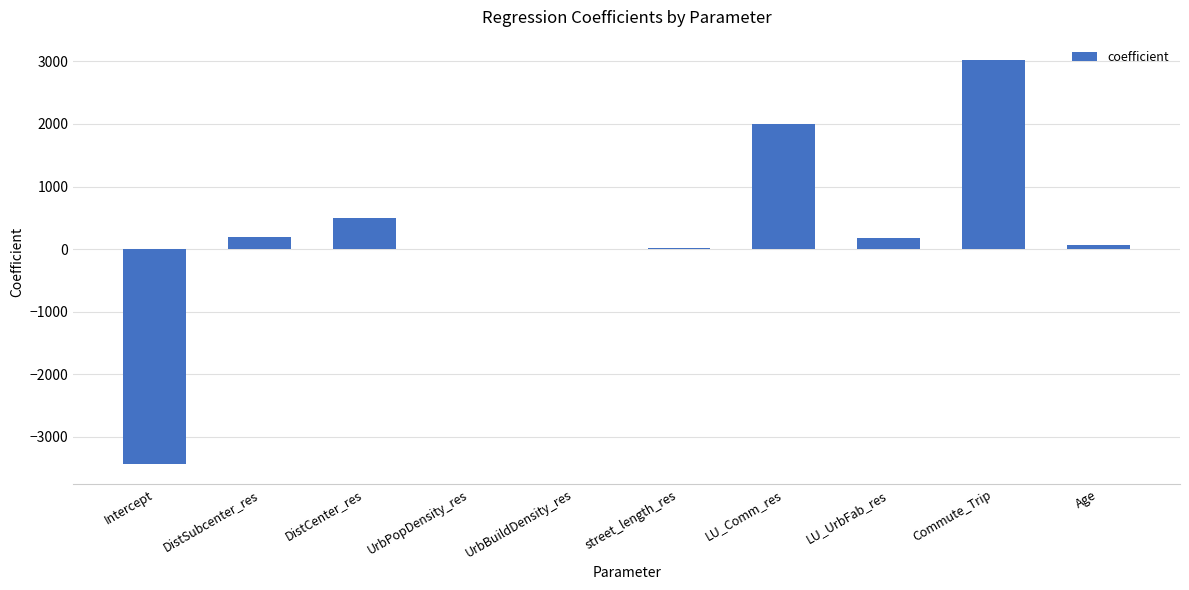

What is the maximum value shown in the chart?

3024.9